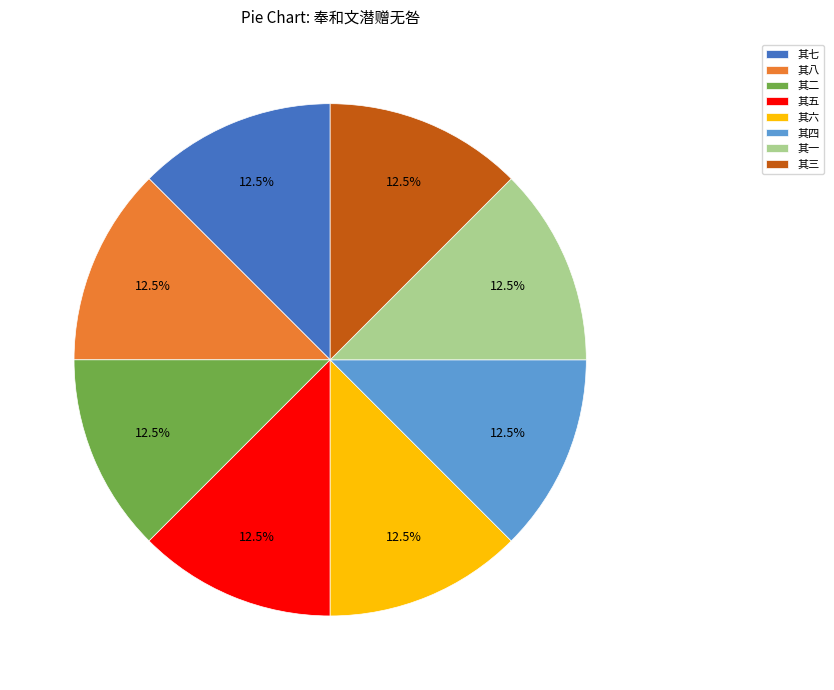

True or false: 其七 accounts for 5% of the total.

False